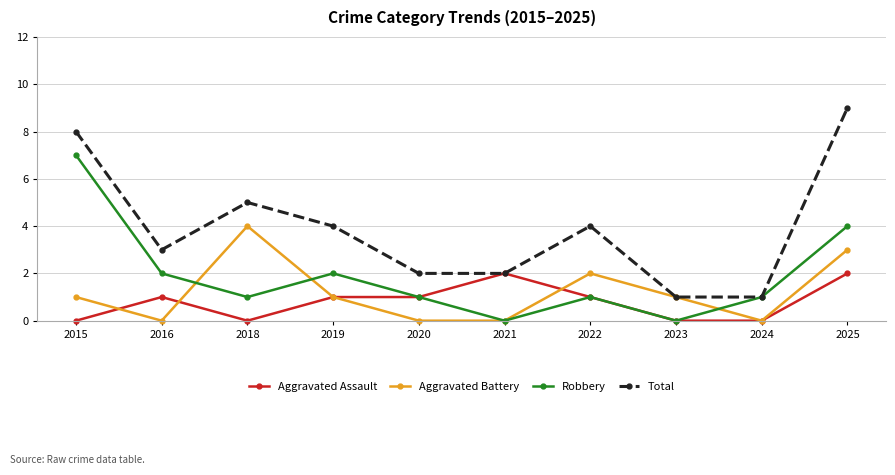

Which series has the largest total across all categories?

Total